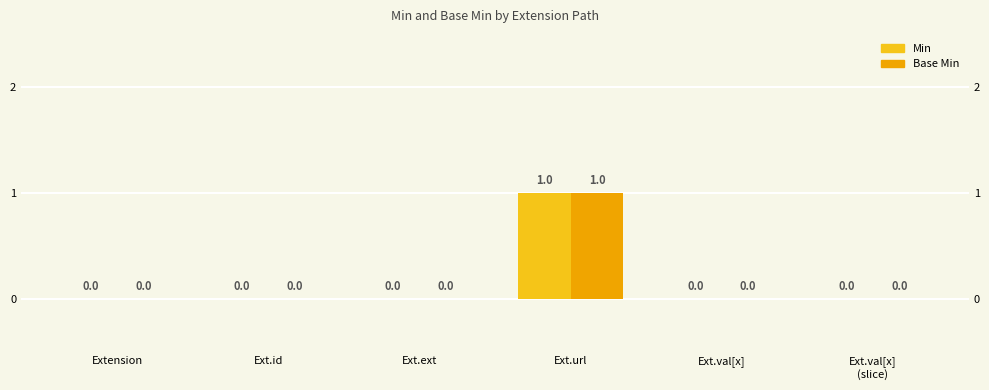

What is the label of the 3rd bar from the left?

Ext.ext